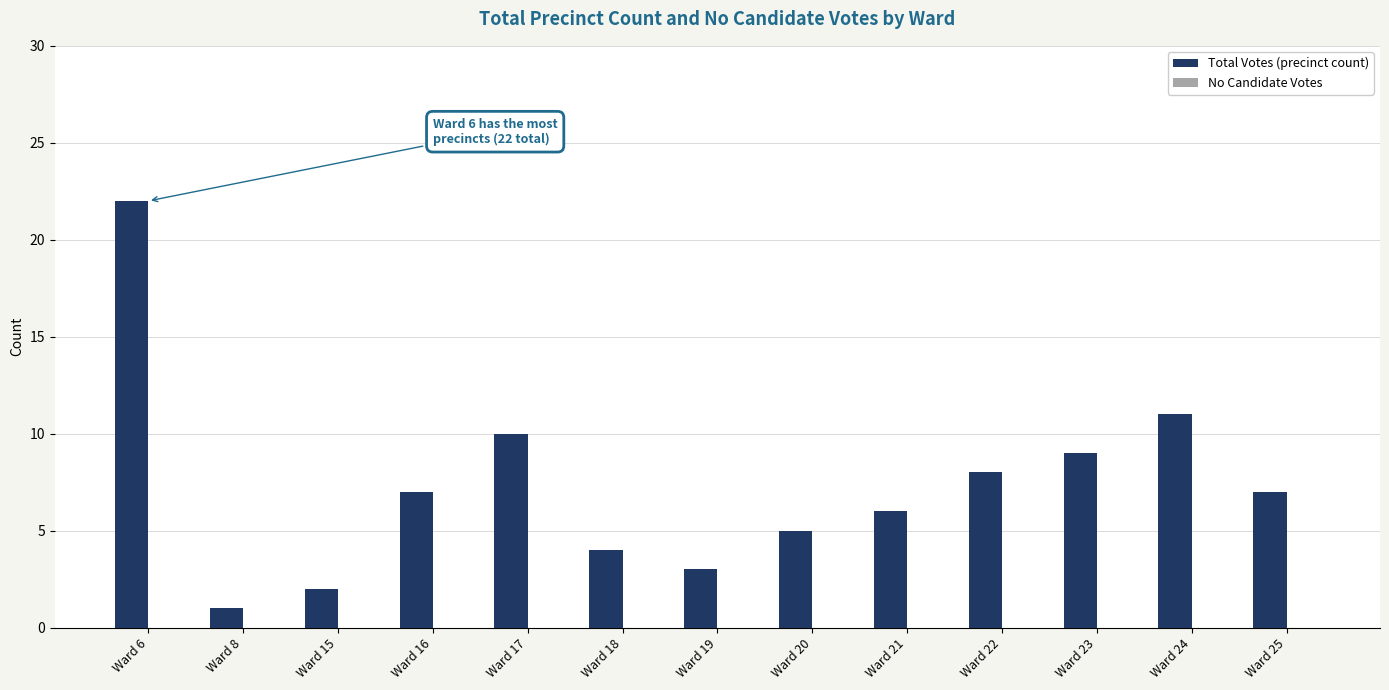

Is it true that the value at Ward 6 is 22?

True